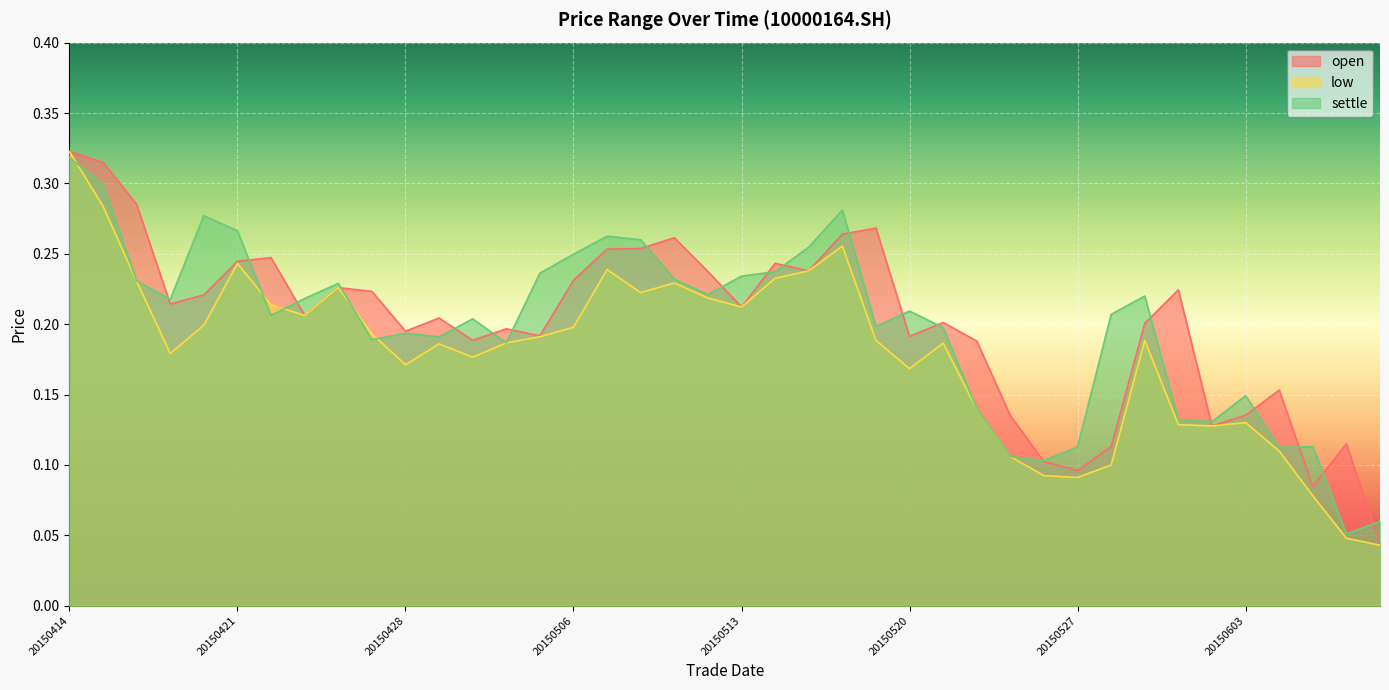

What are all the series names shown in the legend?

open, low, settle